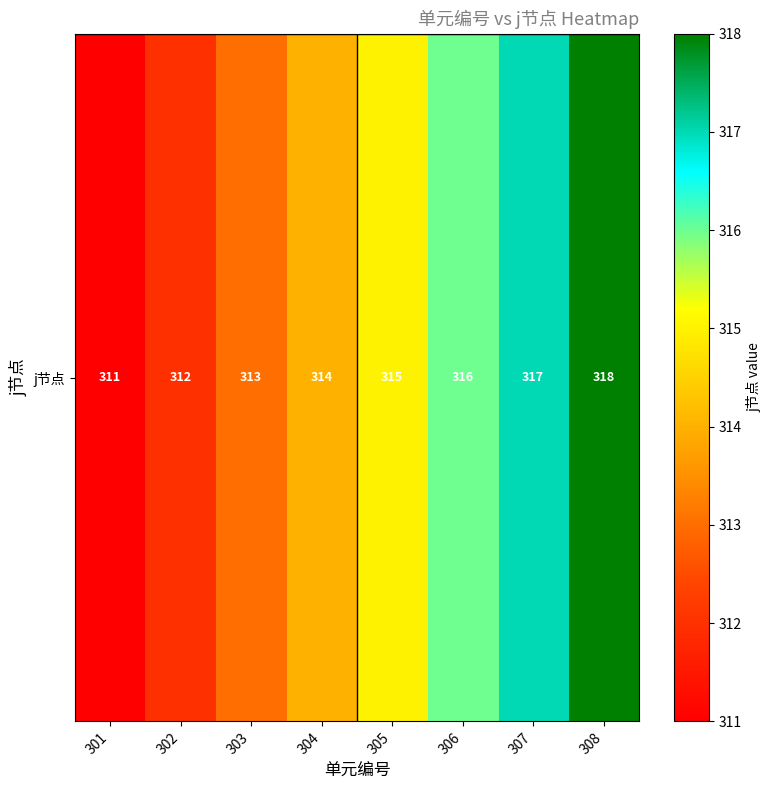

How many values are below 315?

4